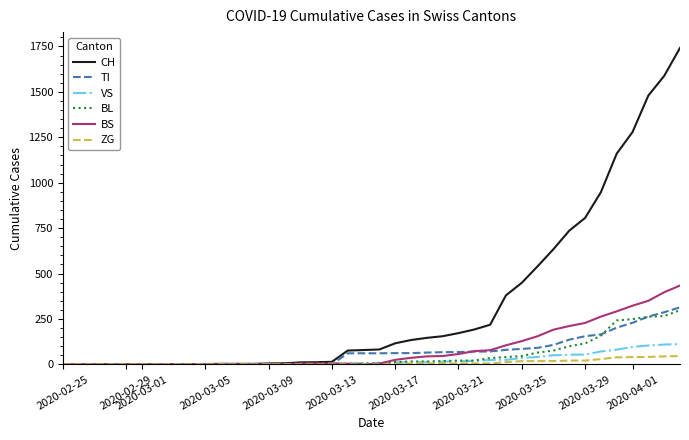

What is the maximum value for BS?

434